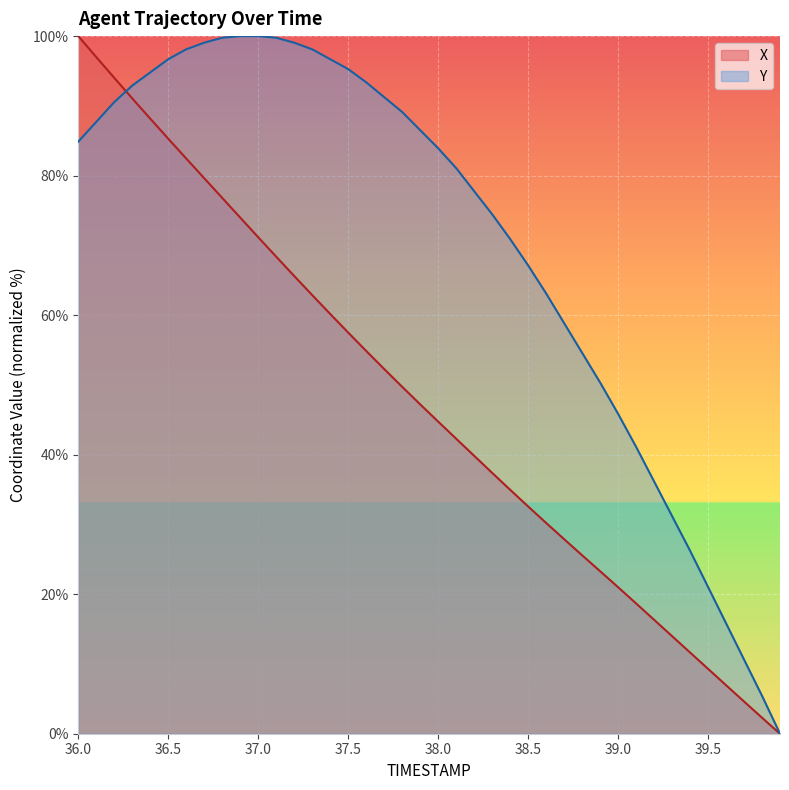

Count the number of categories in the chart.

40